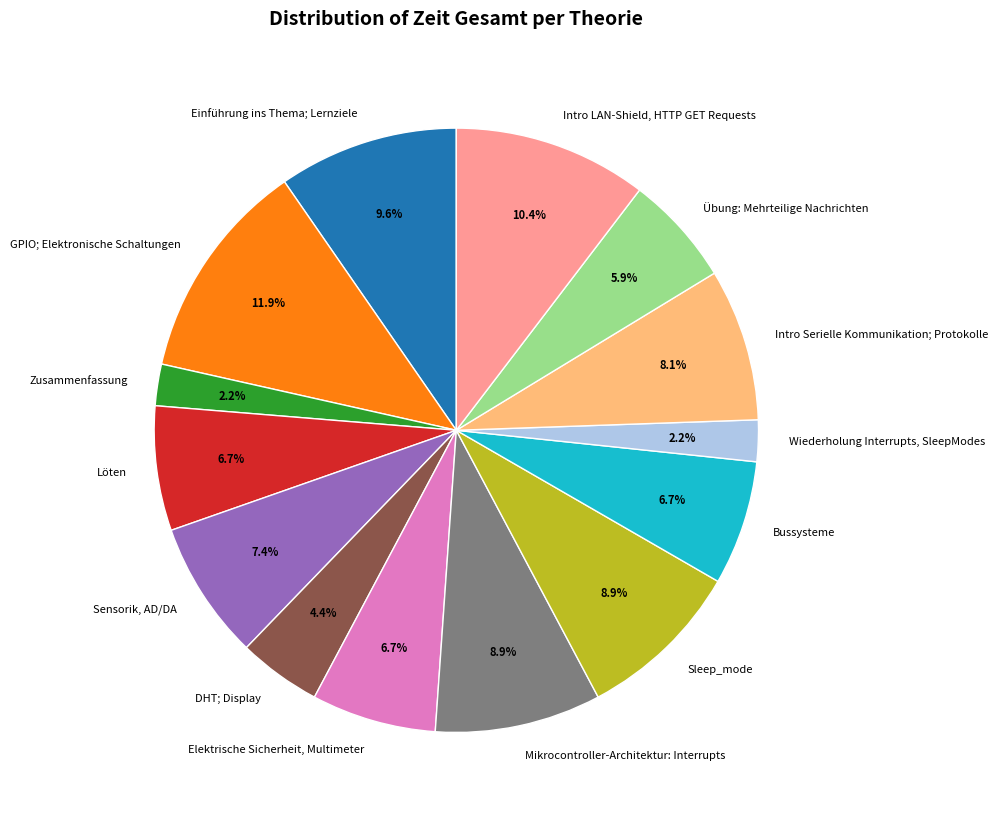

How many segments does this pie chart have?

14